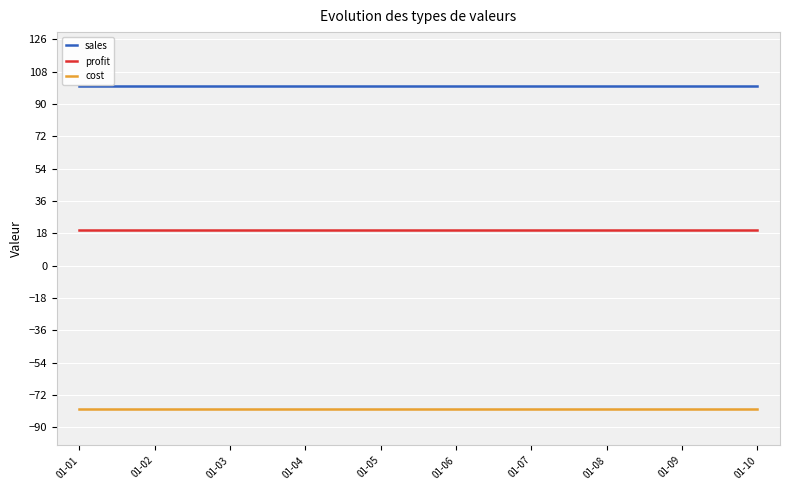

Reading left to right, transcribe all the data shown in this chart.

sales: 01-01=100	01-02=100	01-03=100	01-04=100	01-05=100	01-06=100	01-07=100	01-08=100	01-09=100	01-10=100
profit: 01-01=20	01-02=20	01-03=20	01-04=20	01-05=20	01-06=20	01-07=20	01-08=20	01-09=20	01-10=20
cost: 01-01=-80	01-02=-80	01-03=-80	01-04=-80	01-05=-80	01-06=-80	01-07=-80	01-08=-80	01-09=-80	01-10=-80